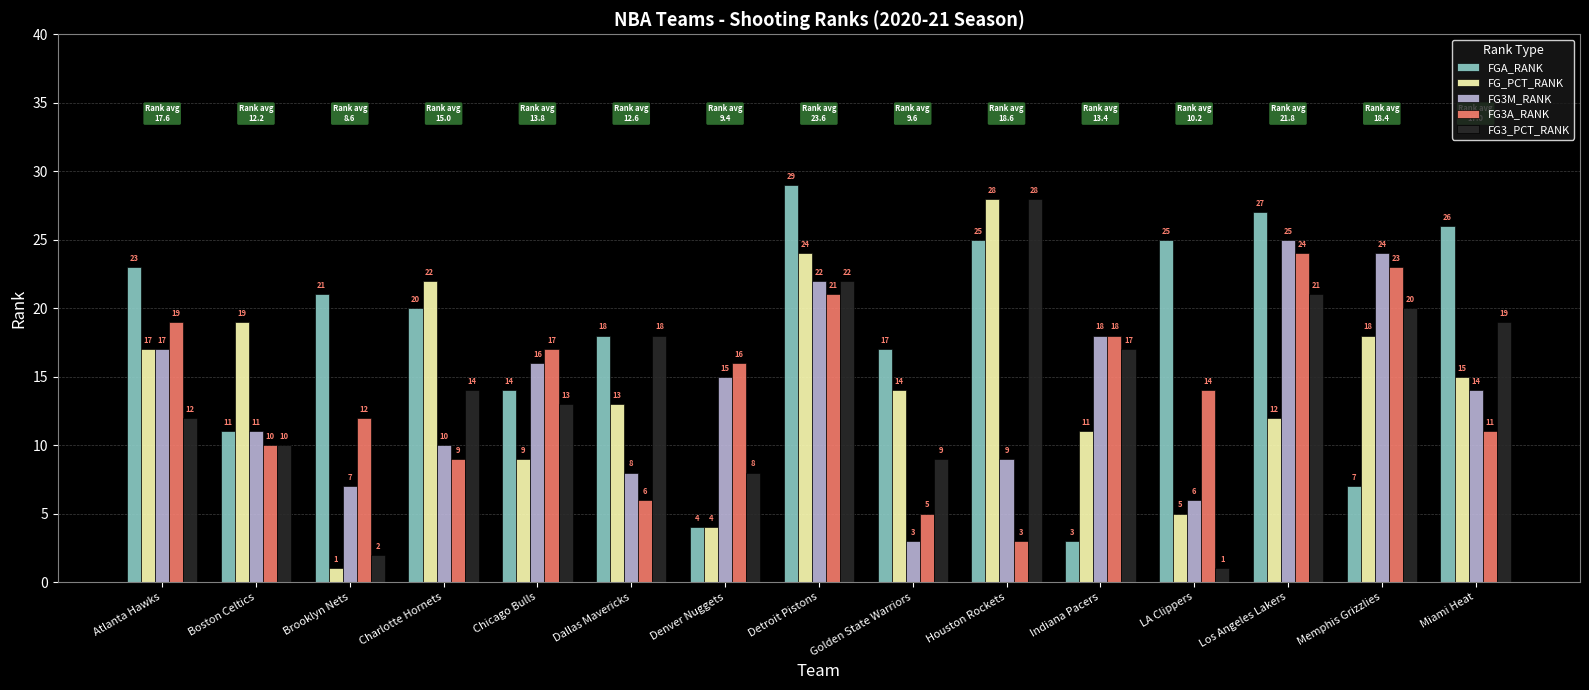

Which series has the largest total across all categories?

FGA_RANK